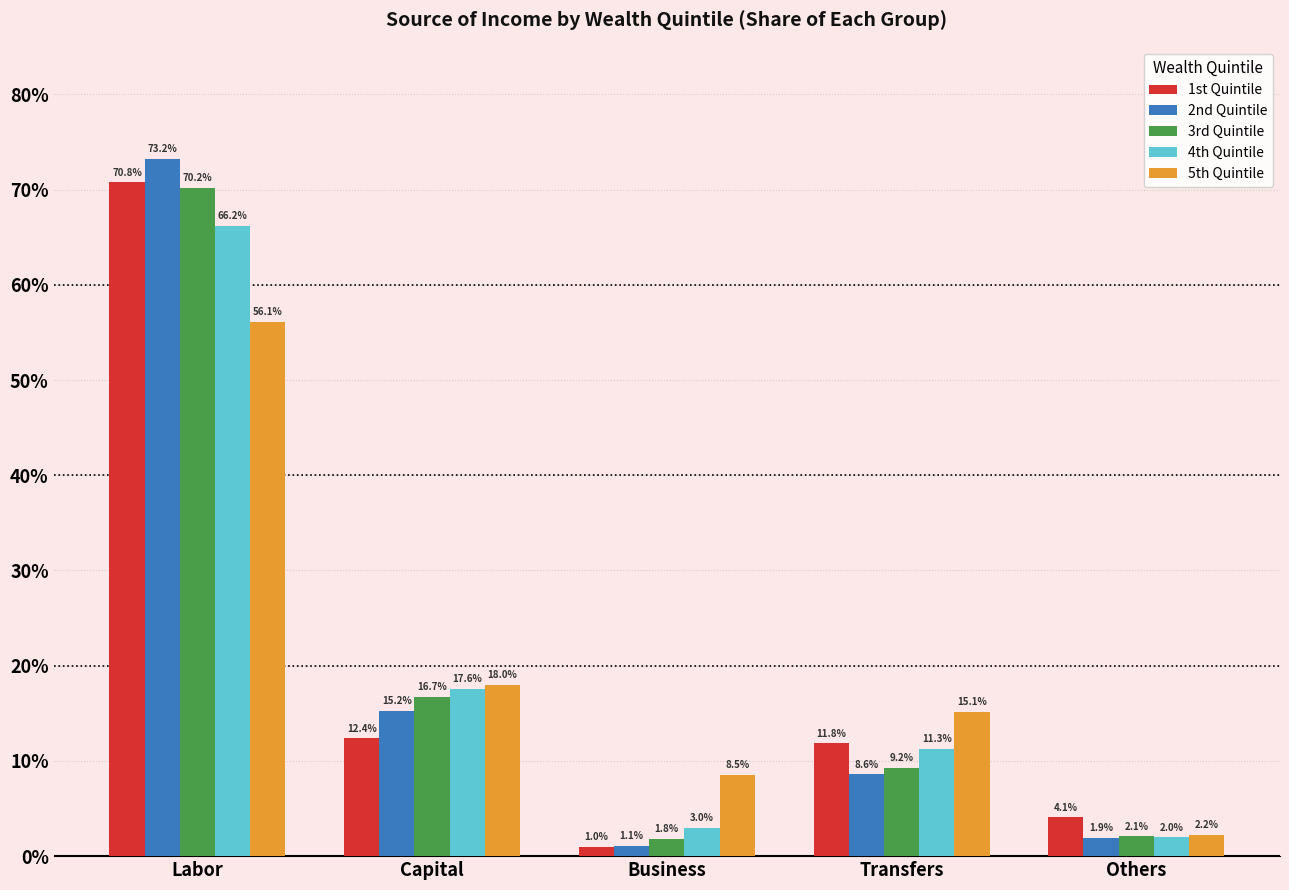

What are all the series names shown in the legend?

1st Quintile, 2nd Quintile, 3rd Quintile, 4th Quintile, 5th Quintile